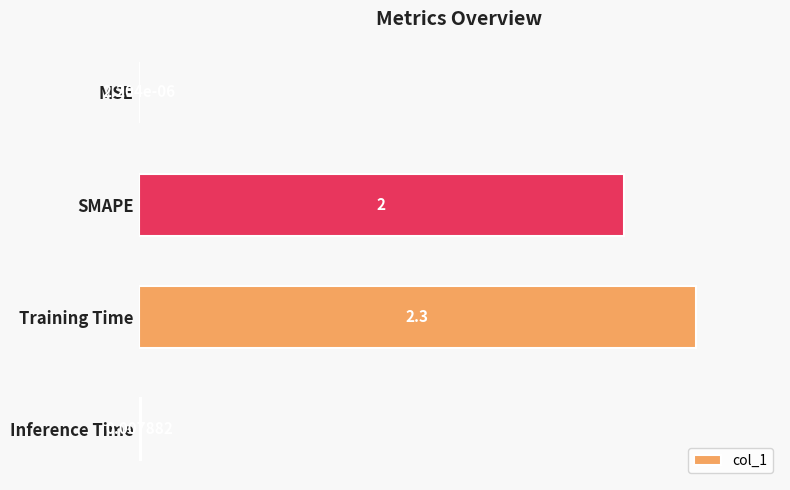

What is the average value?

0.5